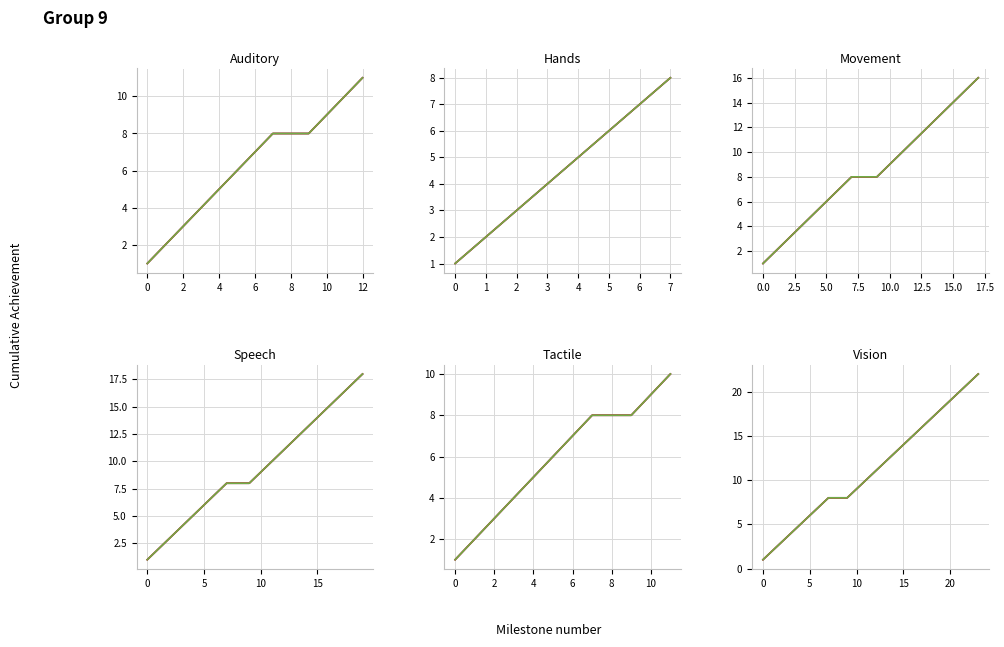

Is the value of Series 3 at 9 greater than the value of Series 2 at 14?

No